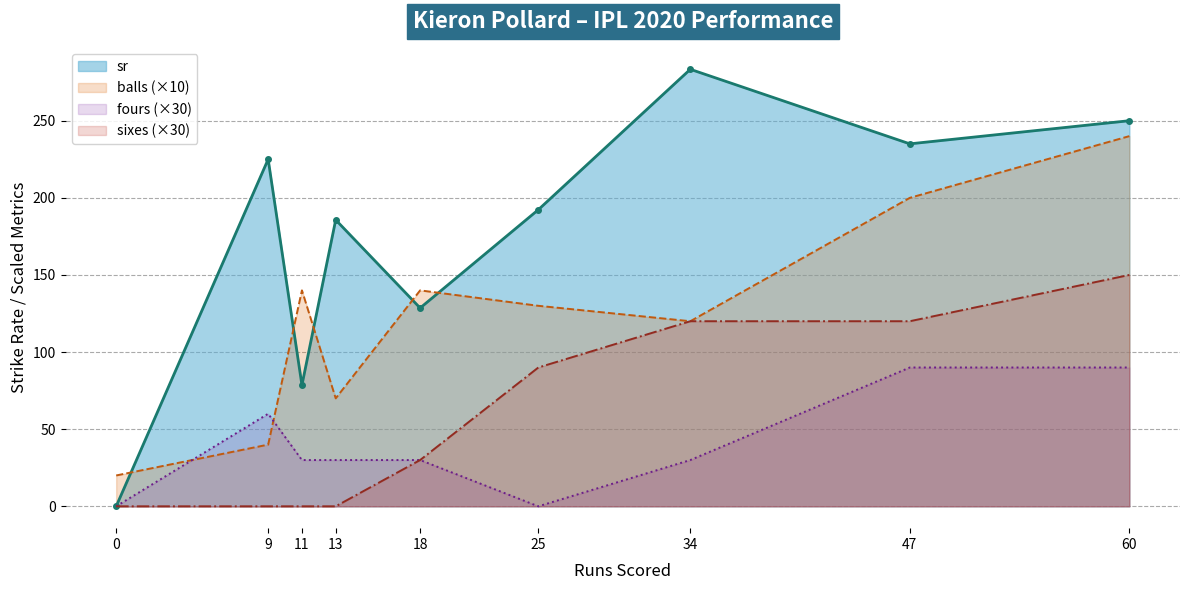

Which has a higher value, 11 or 25?

25